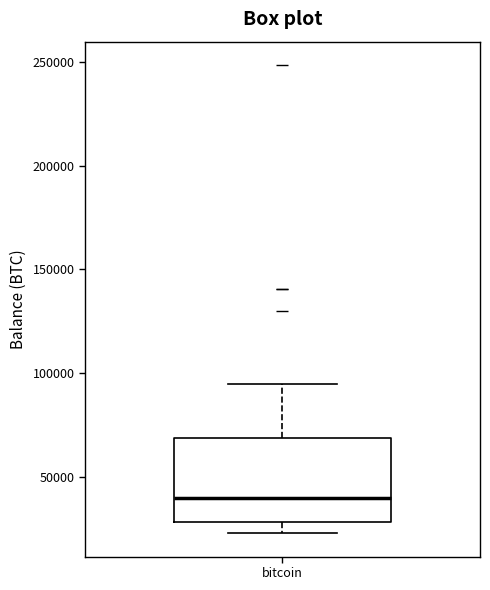

Where is the lower edge of the box for bitcoin on the y-axis? The values are not printed on the chart, so give them approximately, as read against the axis.

30000